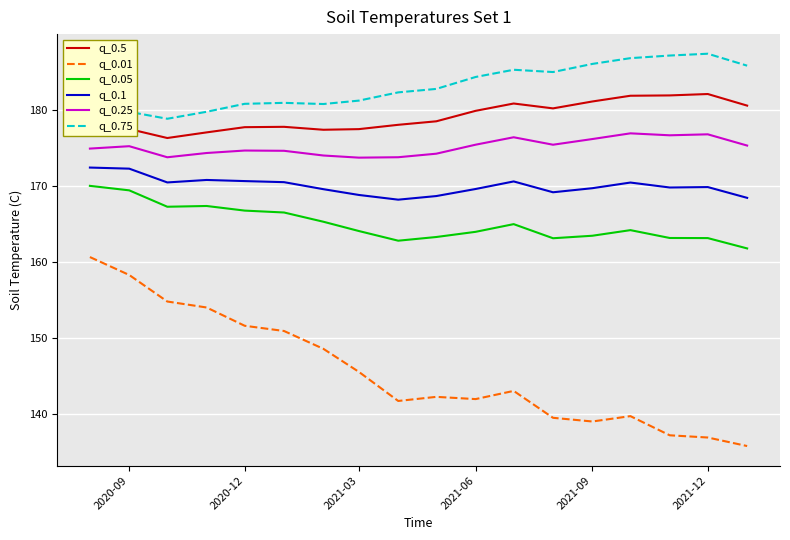

The q_0.25 series shows 175.2 at 2020-09. True or false?

True